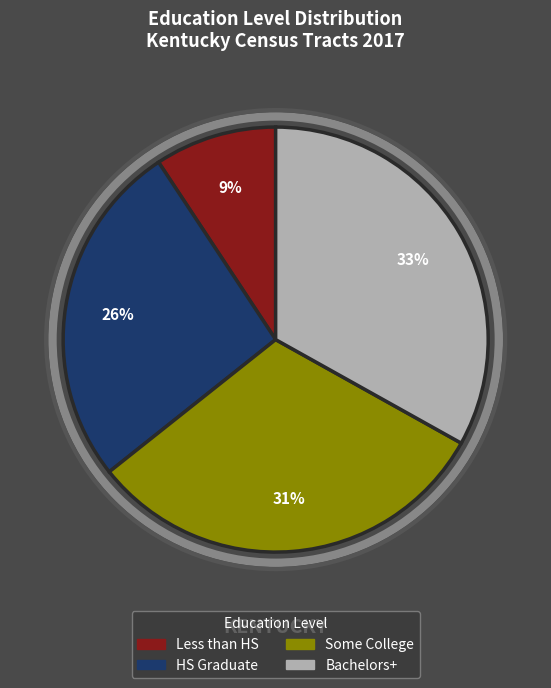

To the nearest percent, what is the average slice percentage?

25%